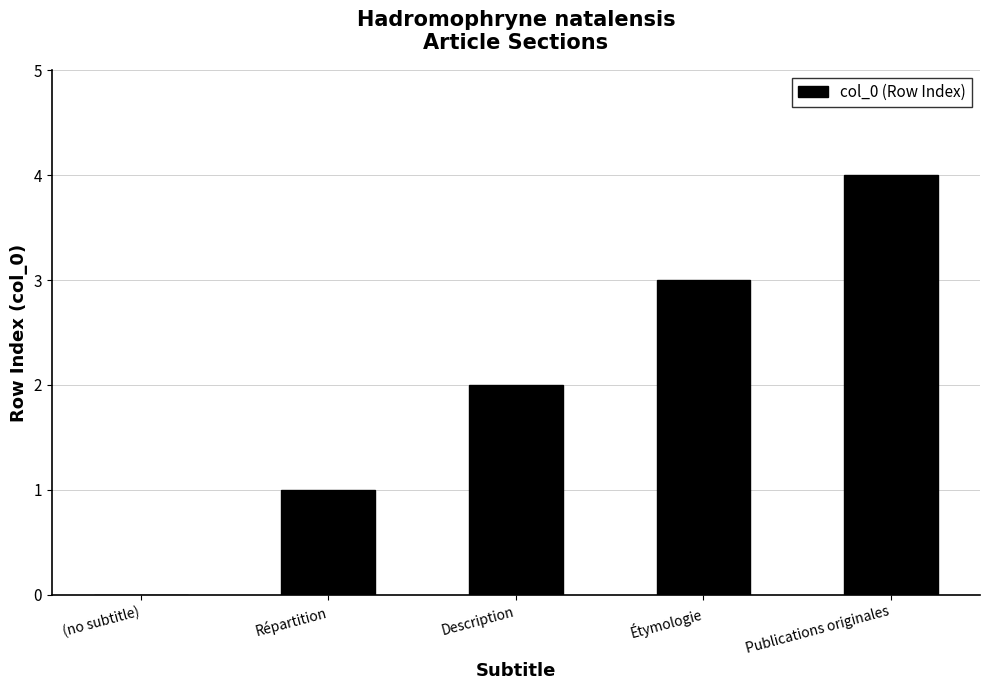

Reading left to right, list all the values displayed in this chart.

(no subtitle)=0	Répartition=1	Description=2	Étymologie=3	Publications originales=4